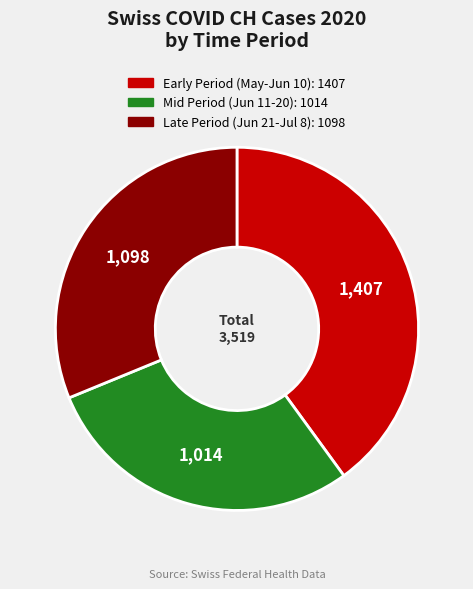

Is there a majority slice in this chart?

No